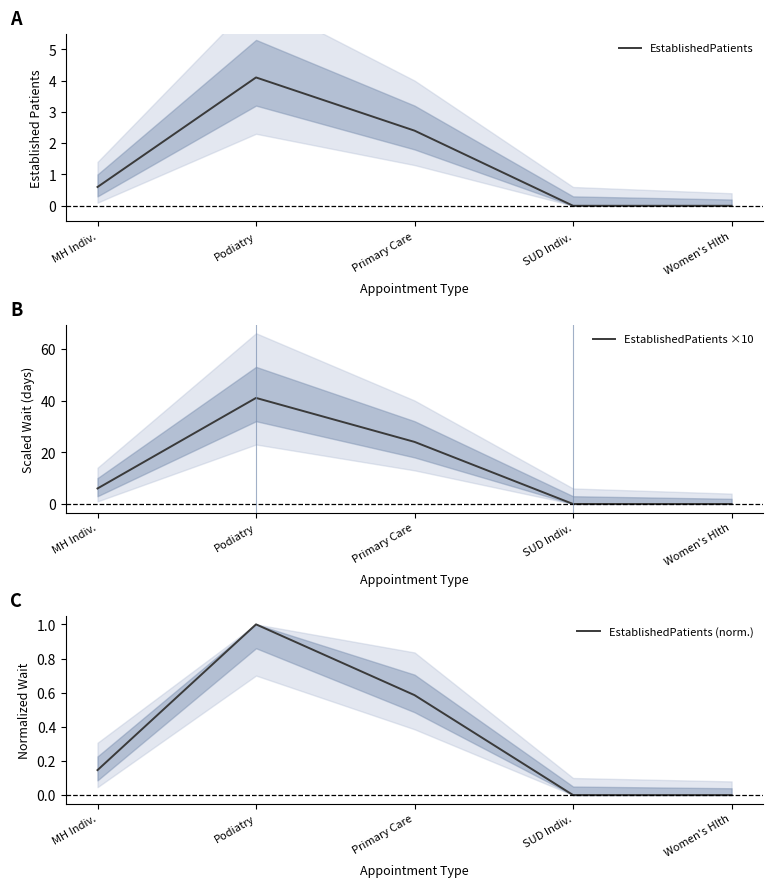

Which series has the widest spread of values?

EstablishedPatients ×10